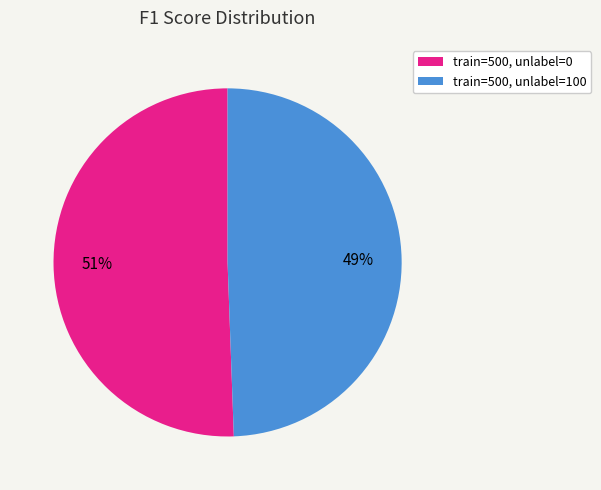

How many slices are in this pie chart?

2